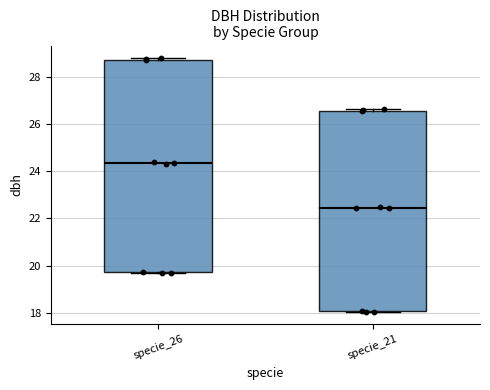

Comparing the boxes themselves (not the whiskers), which one is the tallest?

specie_26